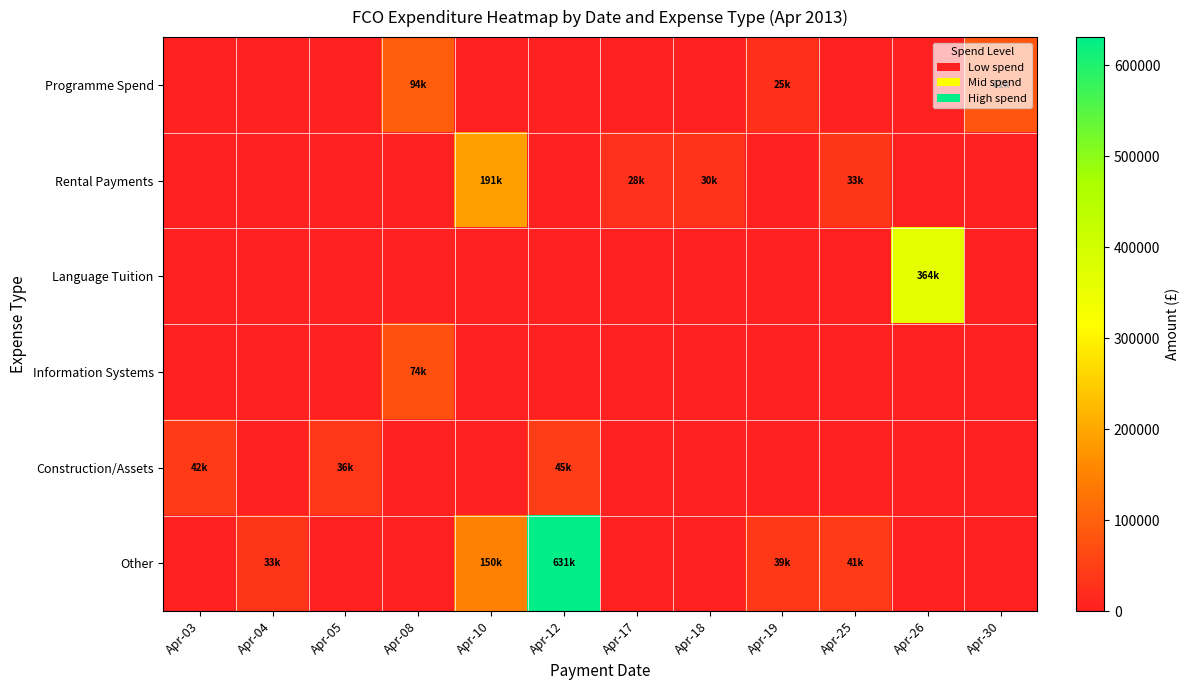

How many series are shown in this chart?

6